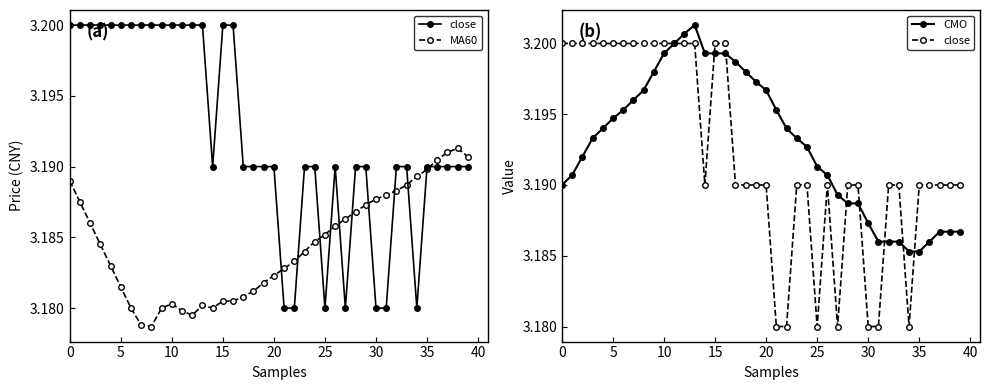

What is the label of the 27th point from the left?

26